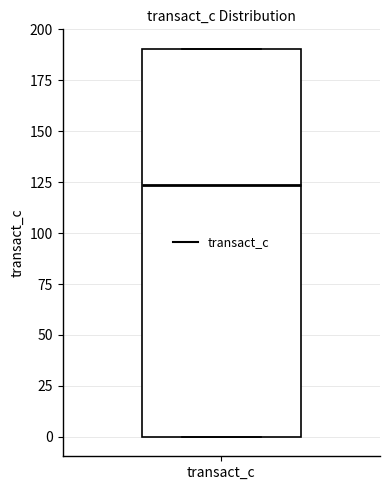

Where is the upper edge of the box for transact_c on the y-axis? The values are not printed on the chart, so give them approximately, as read against the axis.

190